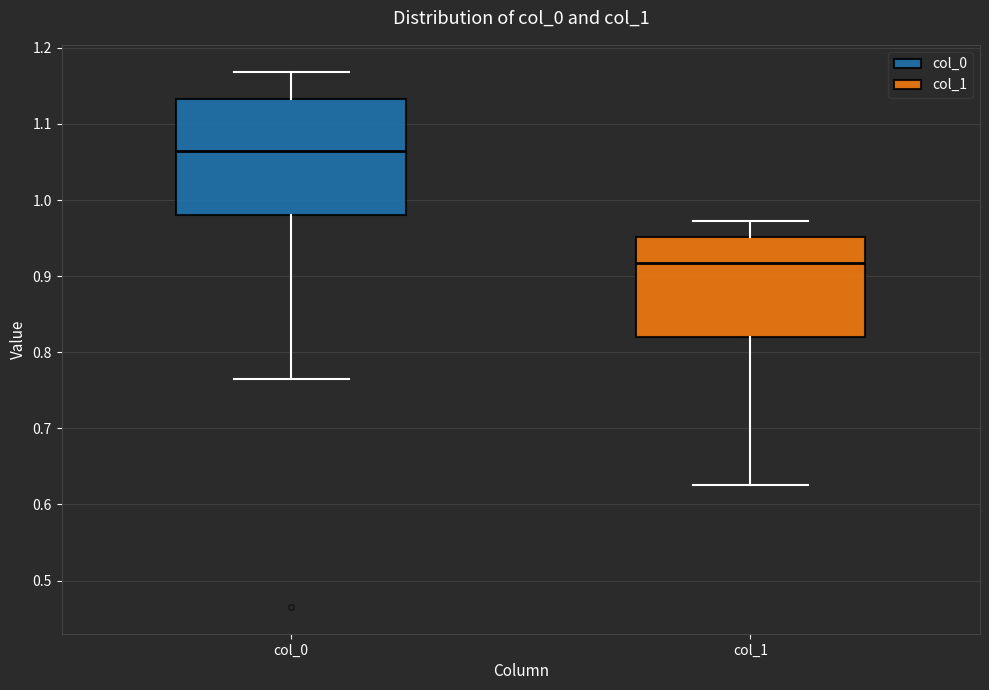

Where does the lower whisker of the box for col_1 end on the y-axis? The values are not printed on the chart, so give them approximately, as read against the axis.

0.63